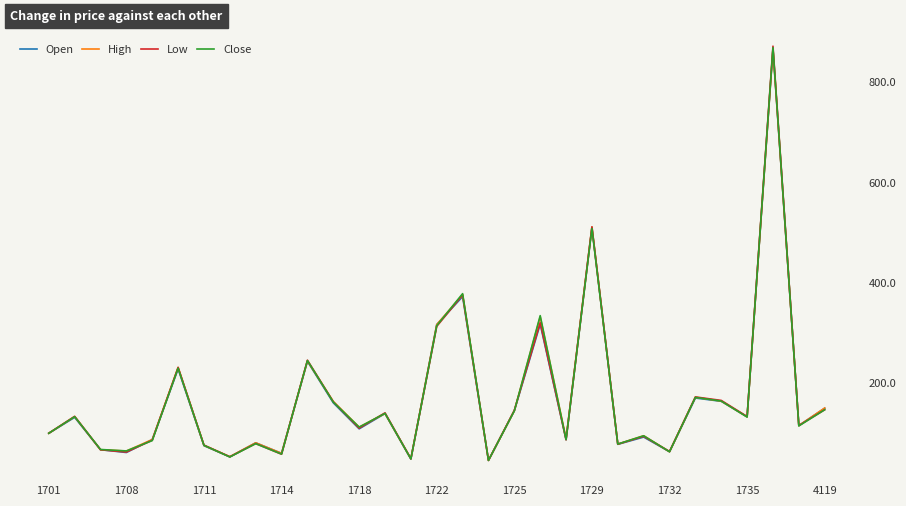

What is the highest value of the Open series?

866.4